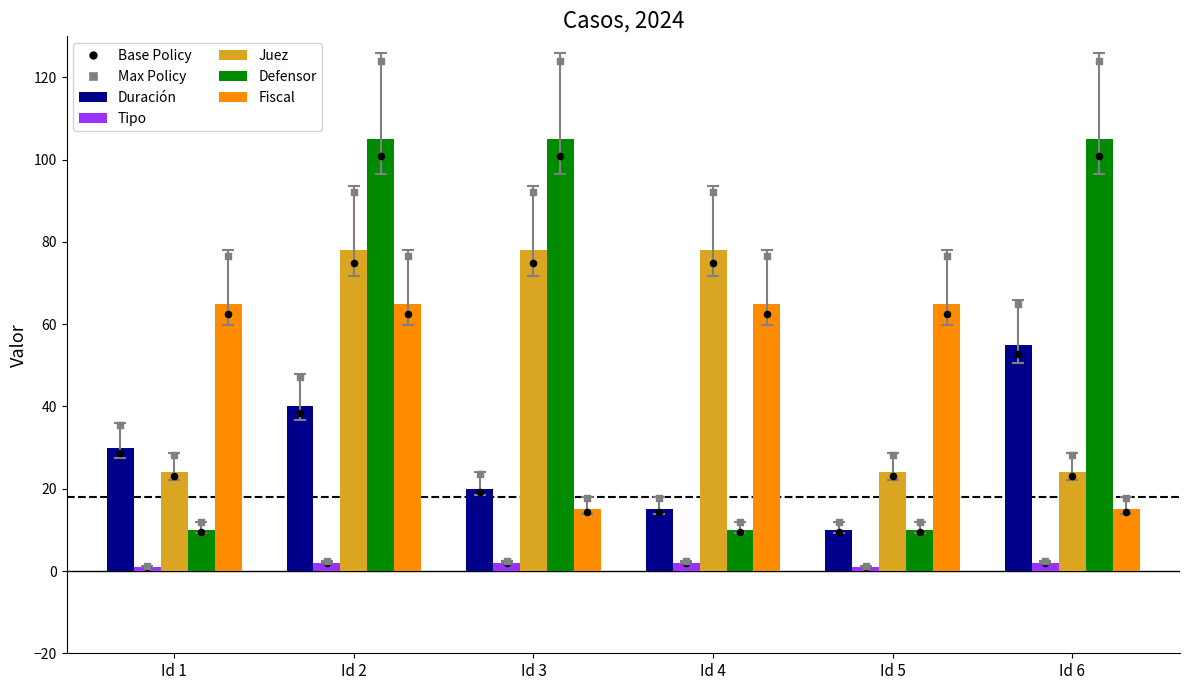

Which series reaches the maximum Y coordinate?

Defensor